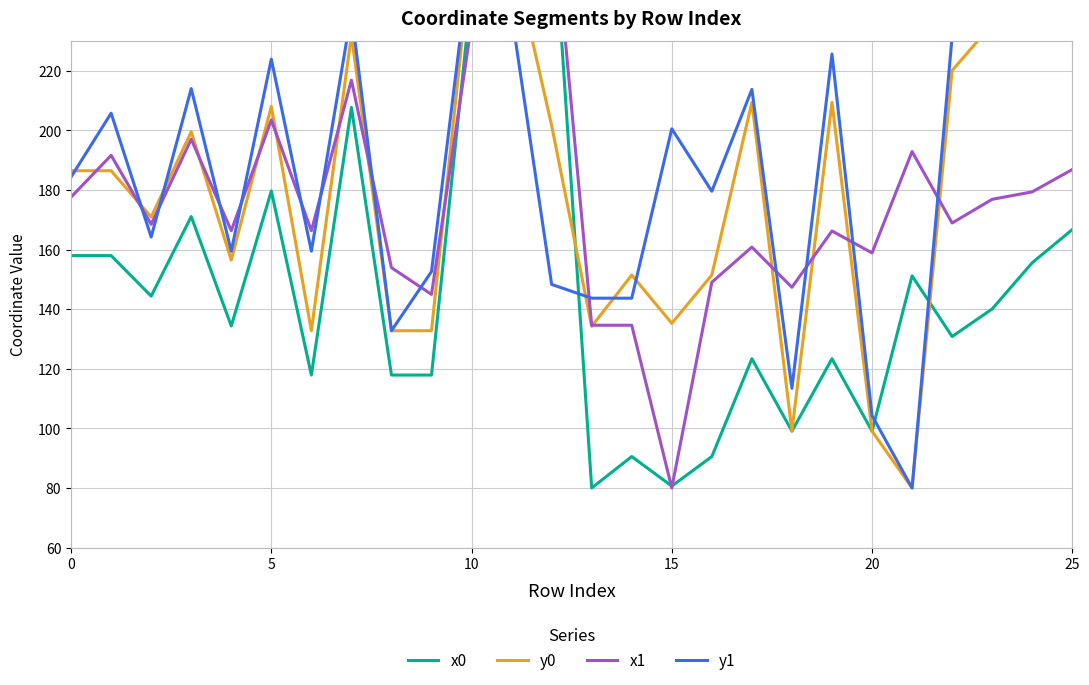

How many times do y1 and y0 cross each other?

10